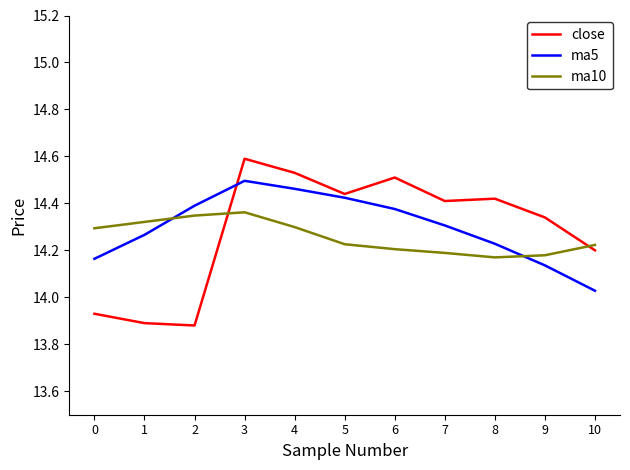

Is the value of ma5 at 8 greater than the value of ma10 at 0?

No